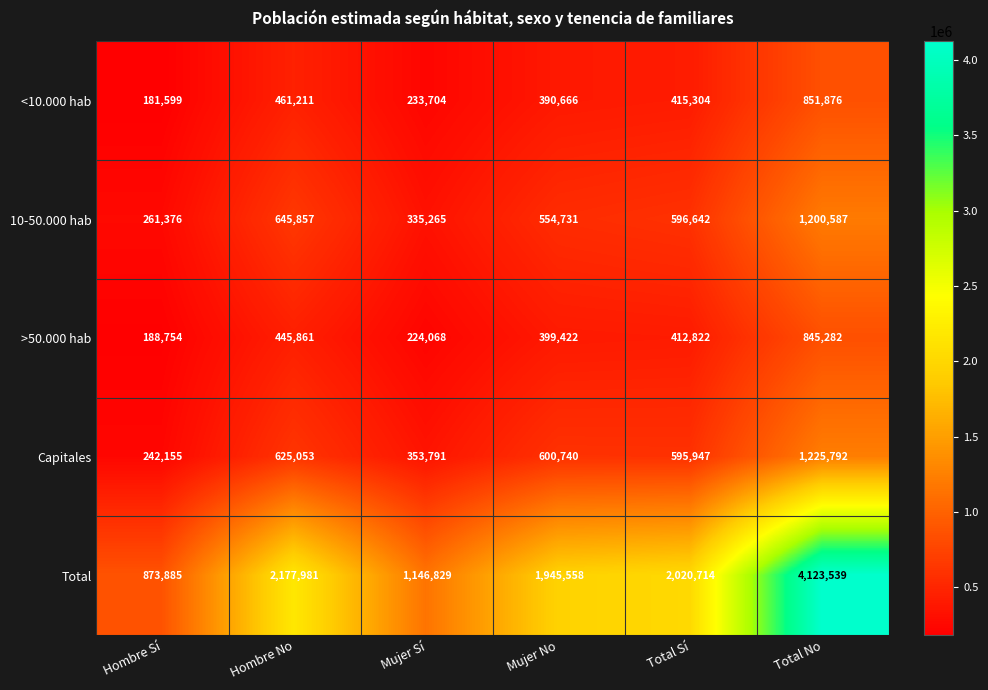

Count the number of data series in this chart.

5